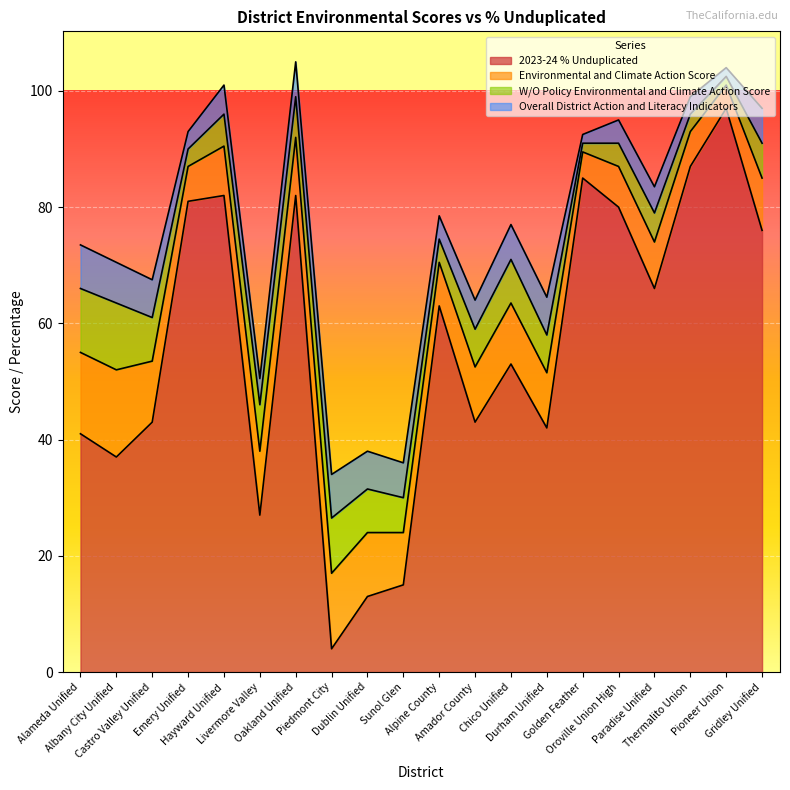

What is the sum of the Environmental and Climate Action Score values at Durham Unified and Golden Feather?

14.0